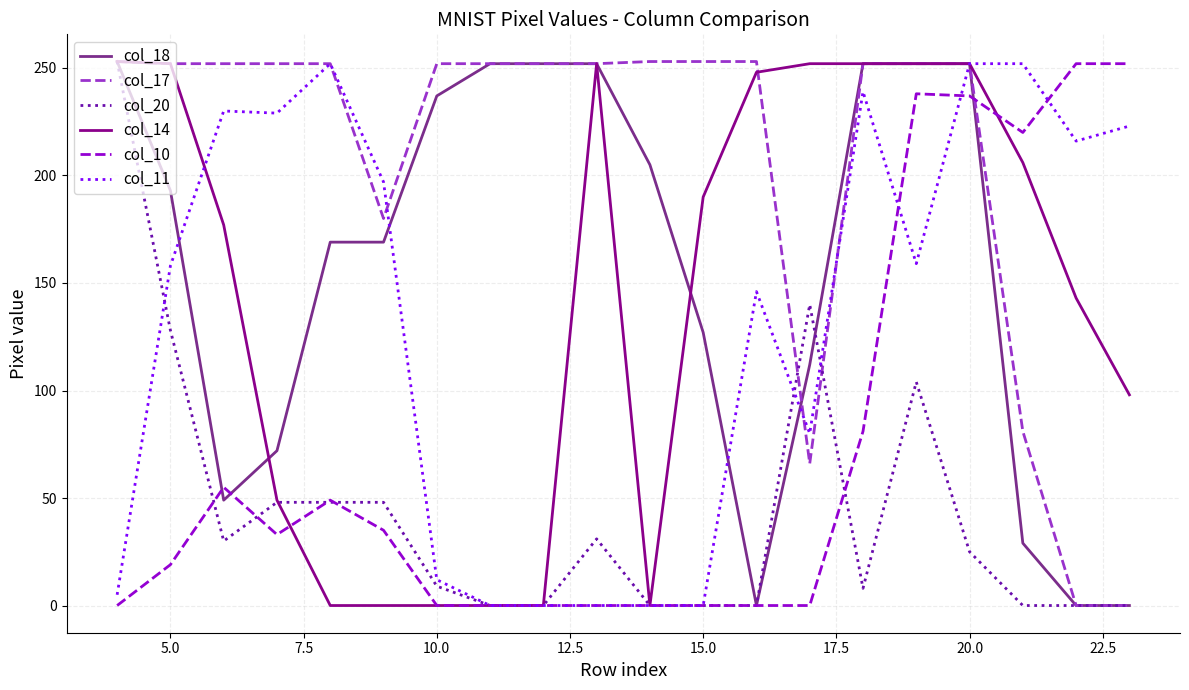

What is the average value of the col_14 series?

144